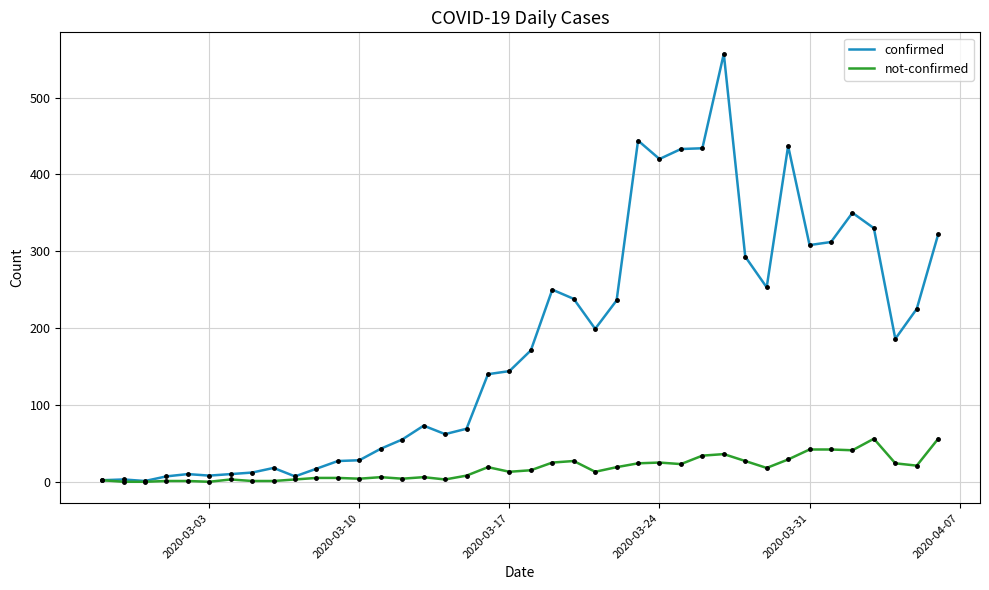

Rank the series by their average value, from lowest to highest.

not-confirmed, confirmed